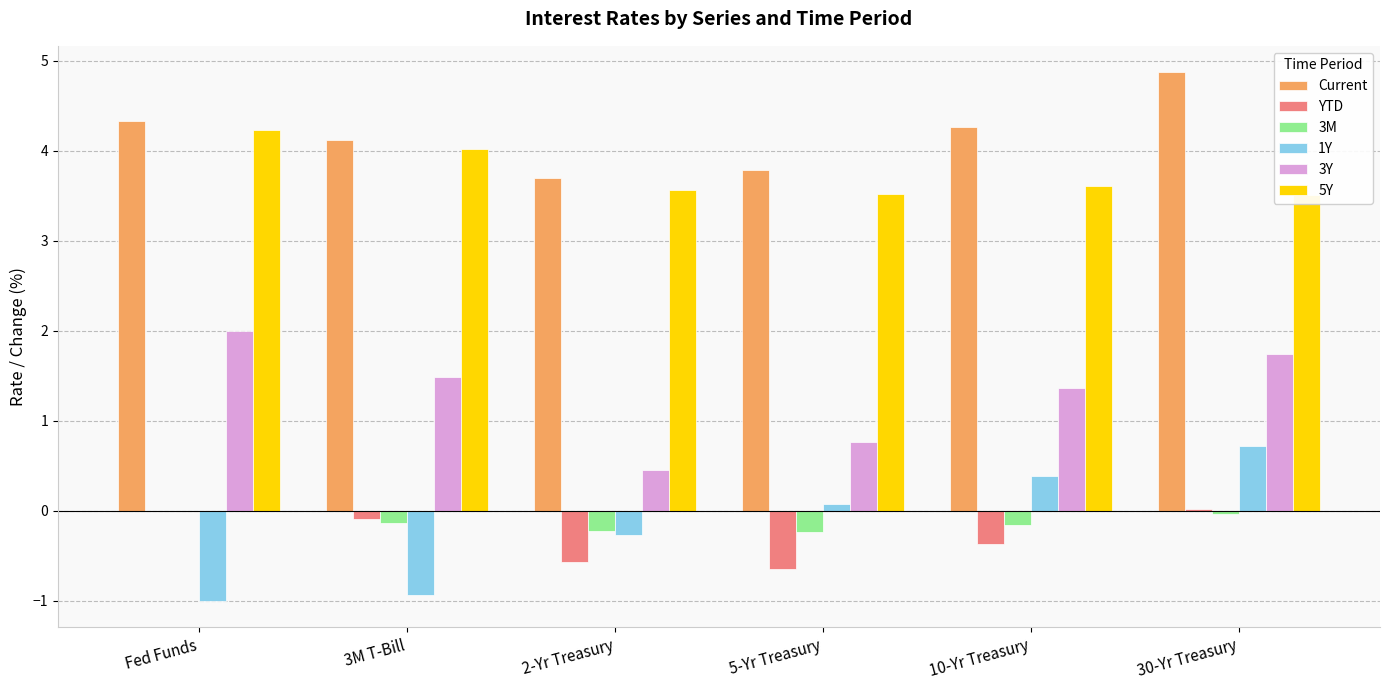

What is the label of the 5th bar from the left?

10-Yr Treasury